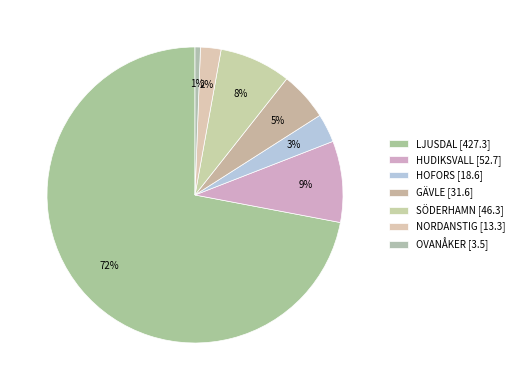

What is the change in value from HUDIKSVALL to OVANÅKER?

-49.2